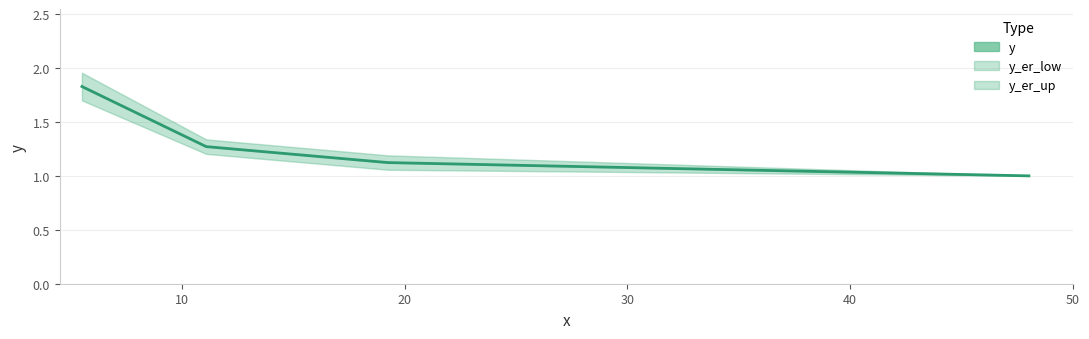

What is the value of the 3rd point from the left?

1.1